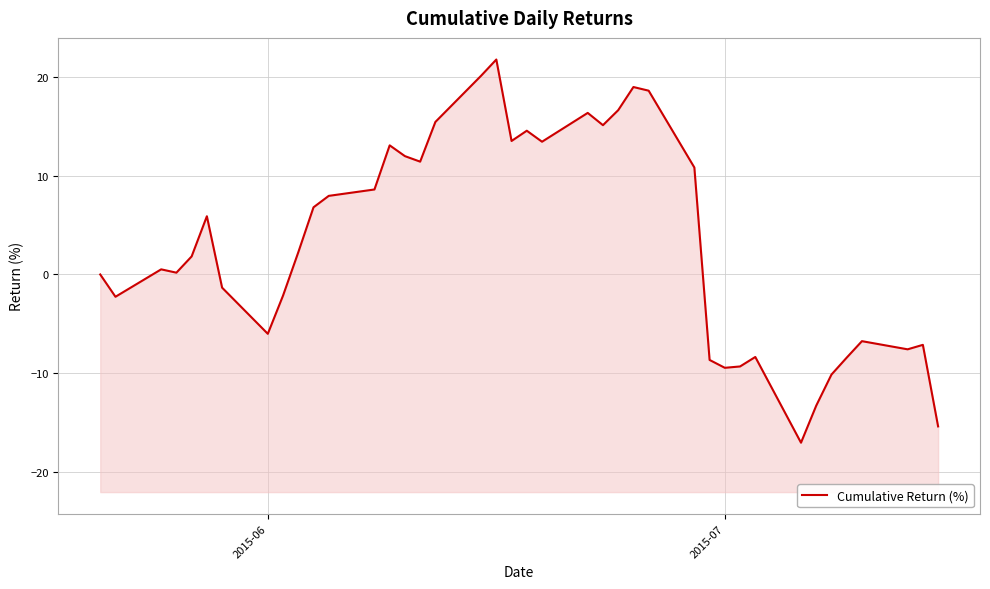

The value at 16 is 4.7. True or false?

False